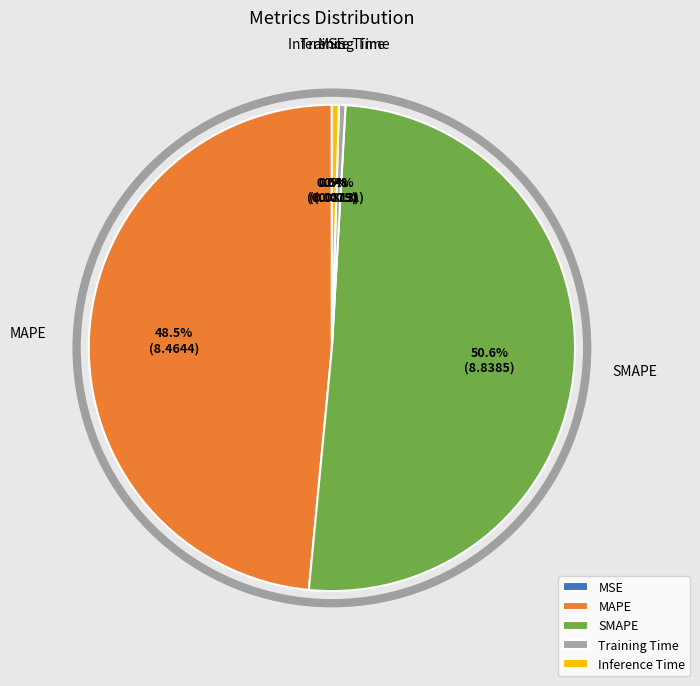

Which slice is the largest?

SMAPE